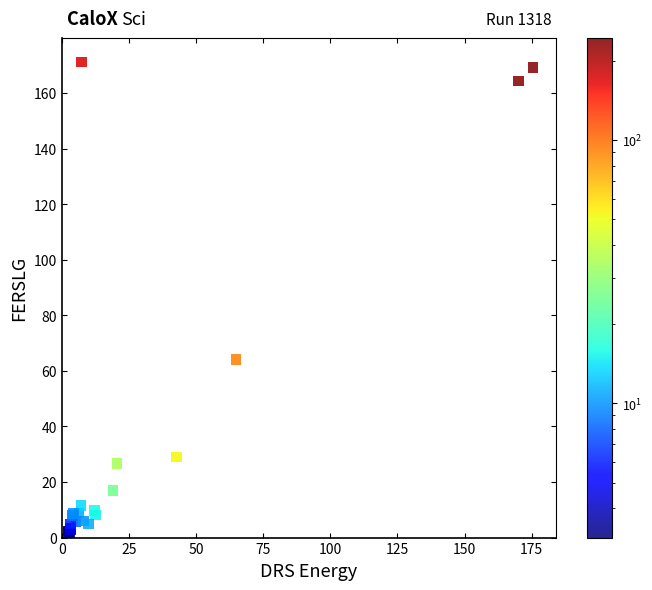

What Y value in the scatter plot is closest to 86?

64.2